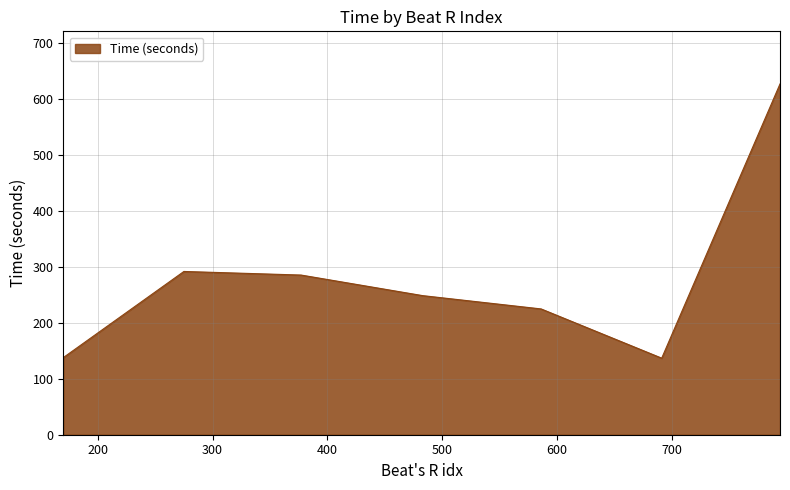

What is the difference between the second highest and second lowest values?

153.8